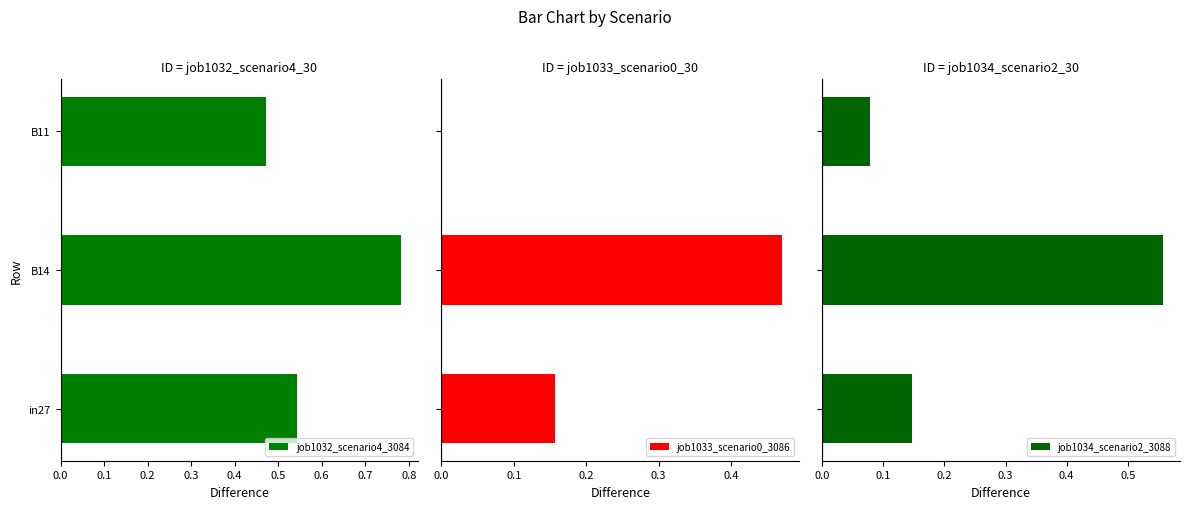

At how many categories does at least one series exceed 0?

3